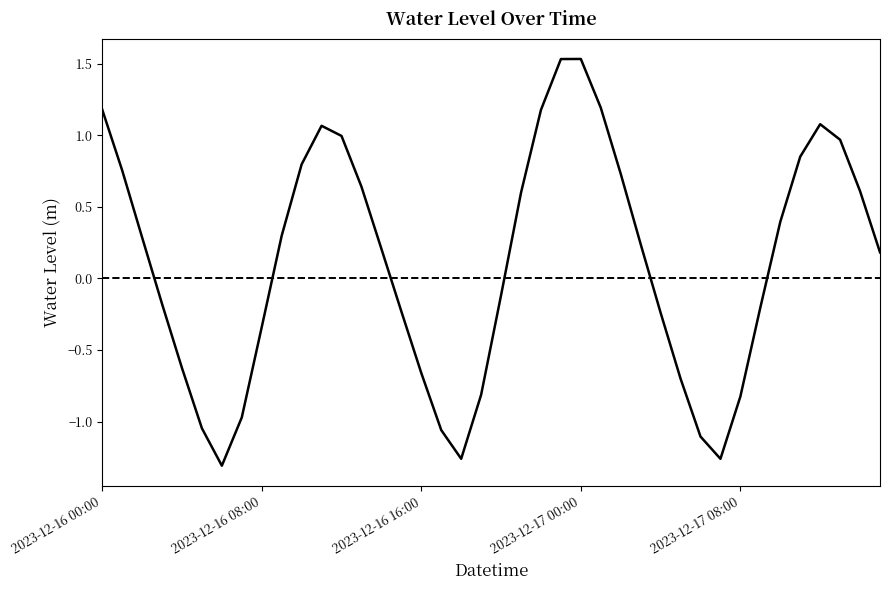

Is this an area chart (filled region under the line)?

No